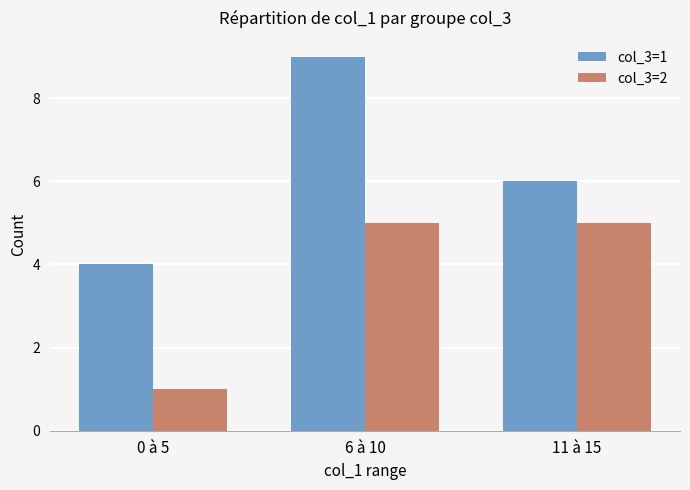

What is the label of the 1st bar from the left?

0 à 5